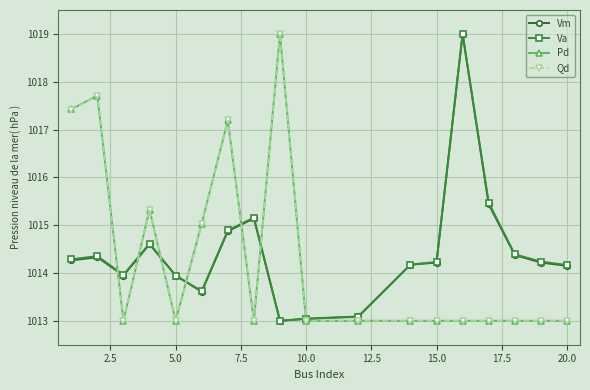

True or false: Pd has more than 2 points higher than both neighbors.

True